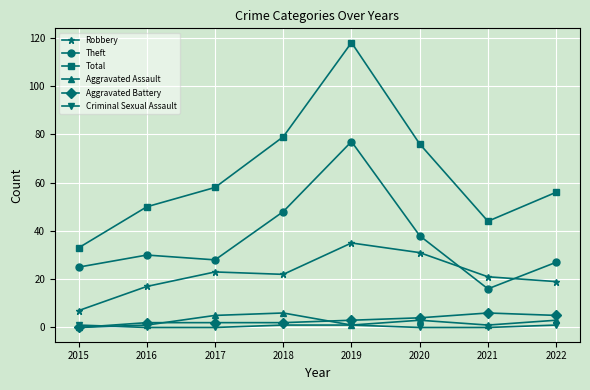

At which category is the sum across all series the highest?

2019